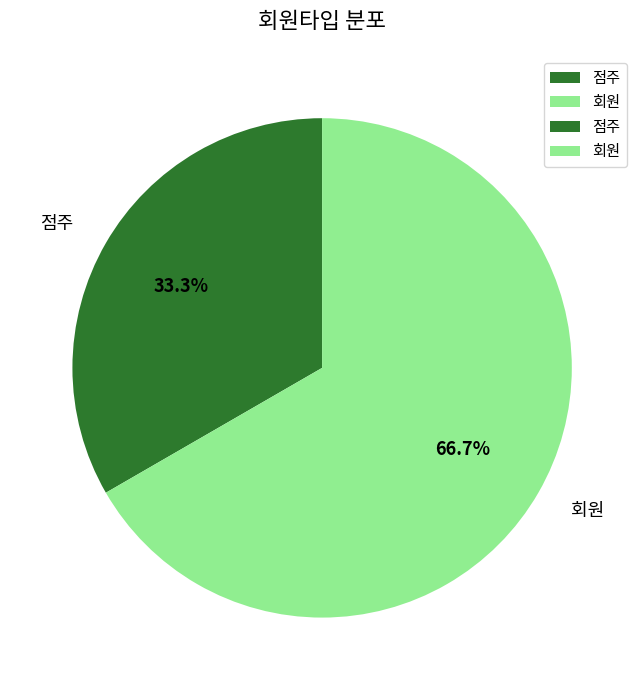

What percentage is the 점주 slice, to the nearest percent?

33%